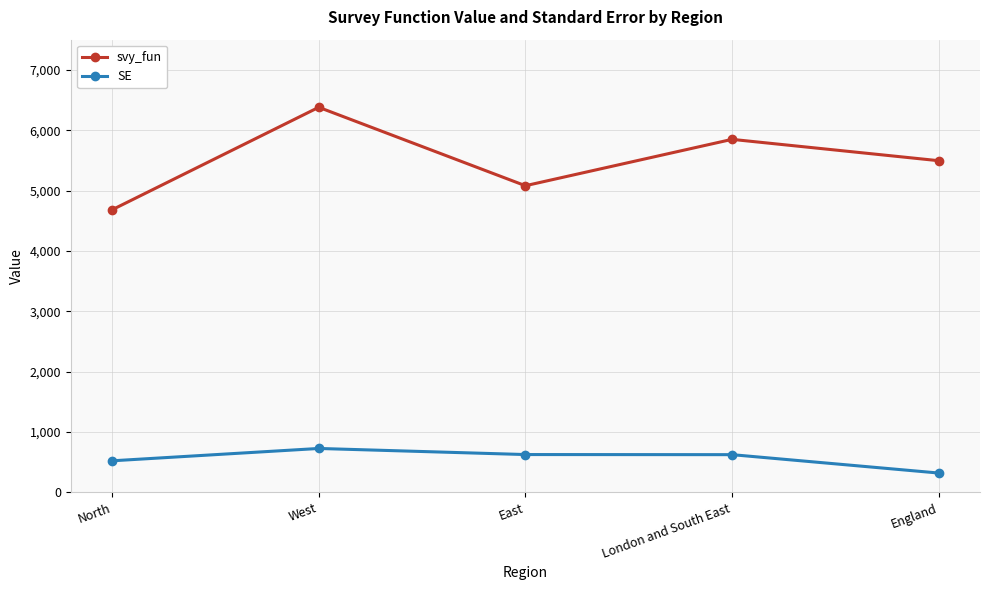

At which category does the chart reach its minimum across all series?

England